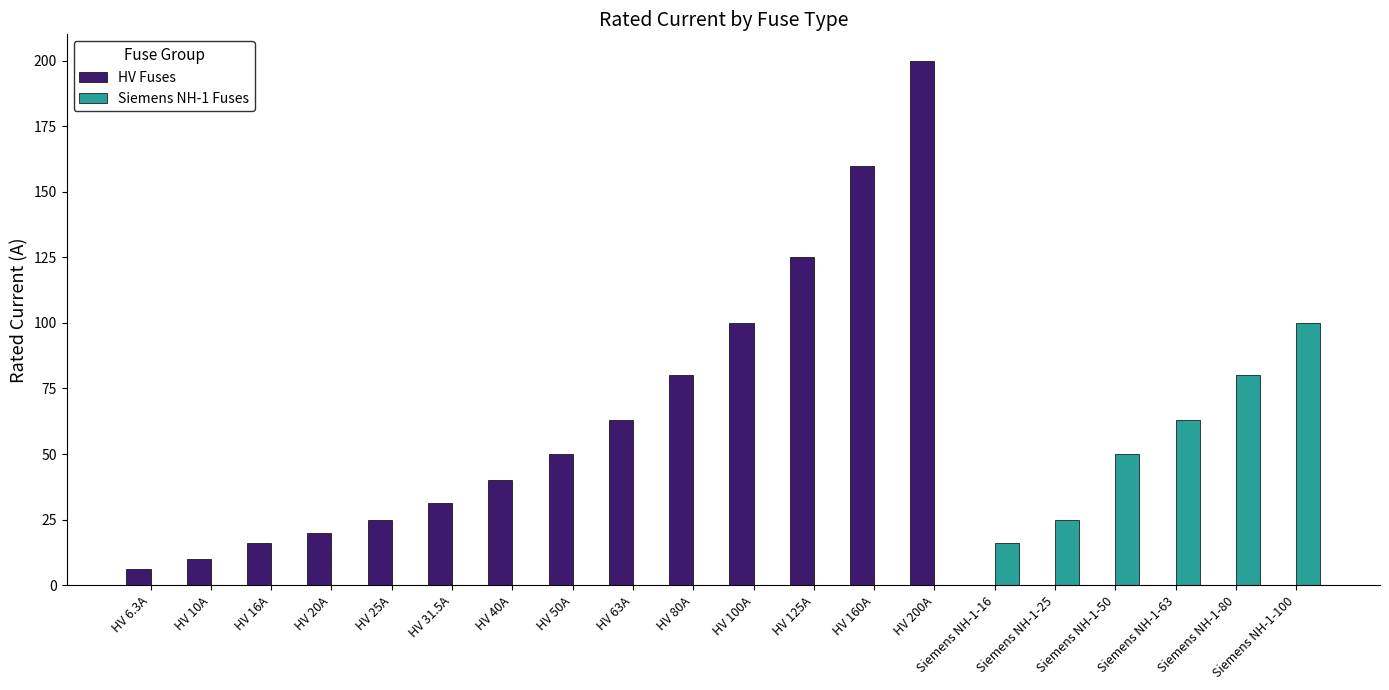

At which category is the sum across all series the highest?

HV 200A